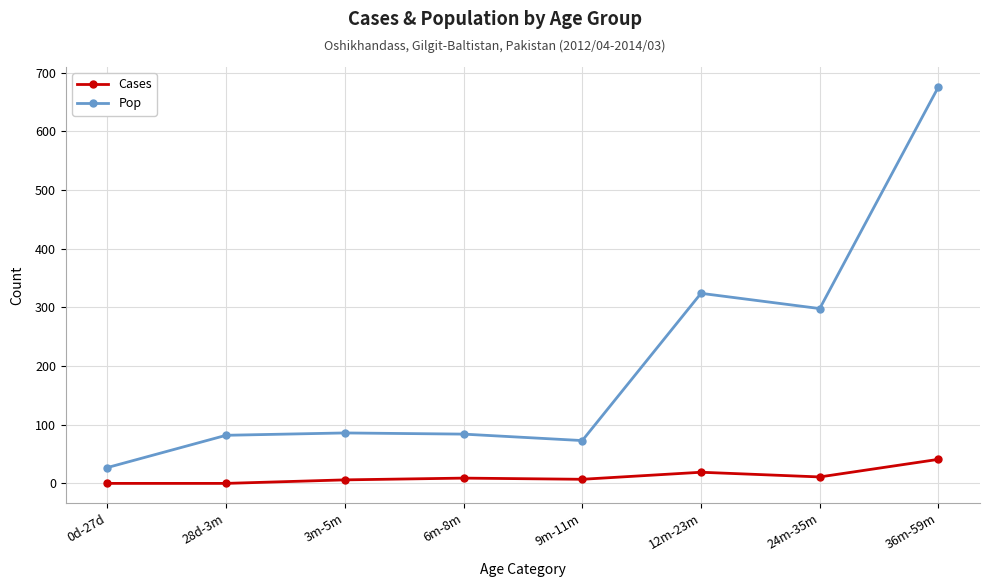

What position from the right is 3m-5m?

6